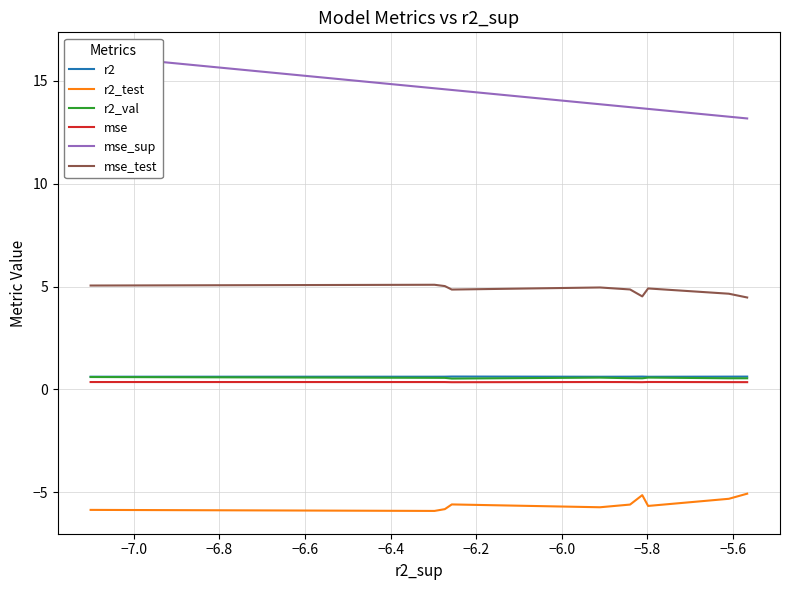

What is the maximum value for mse_test?

5.1